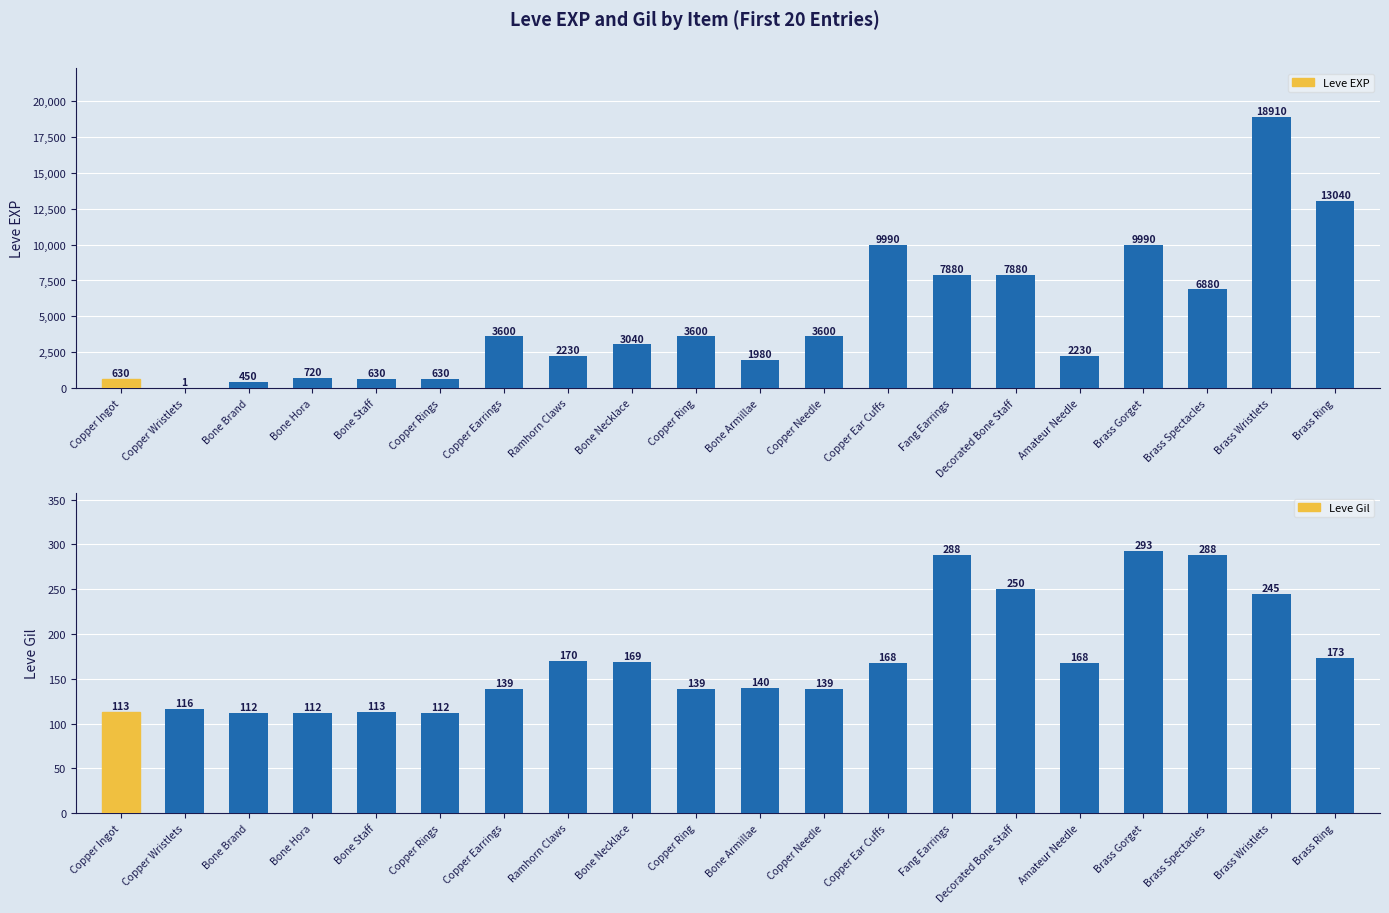

Count the number of data series in this chart.

2